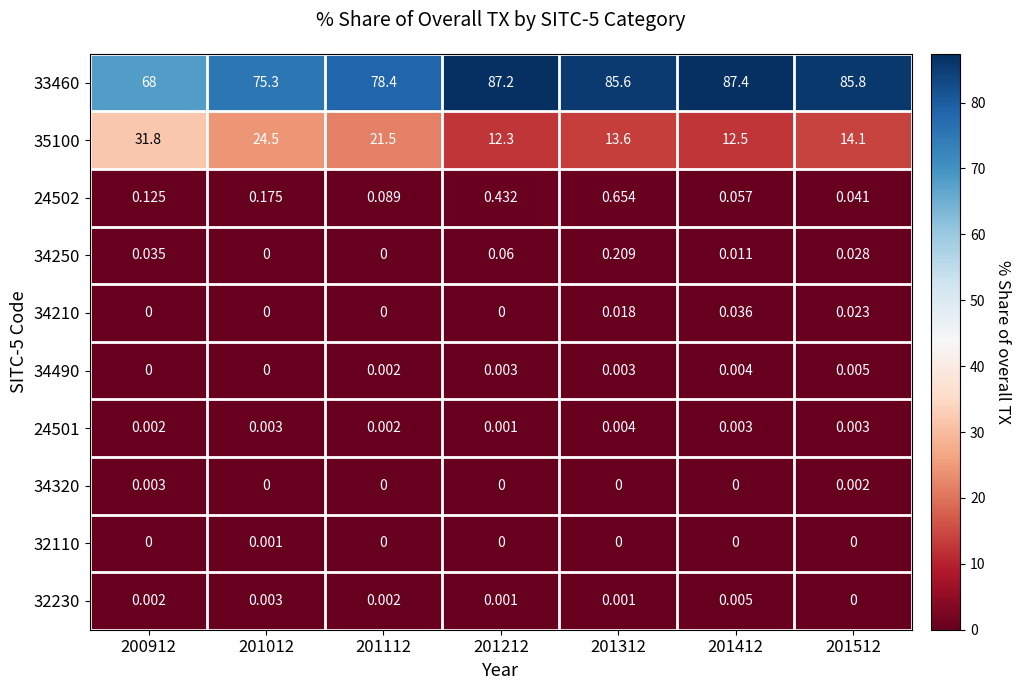

At which category does the chart reach its peak across all series?

201412